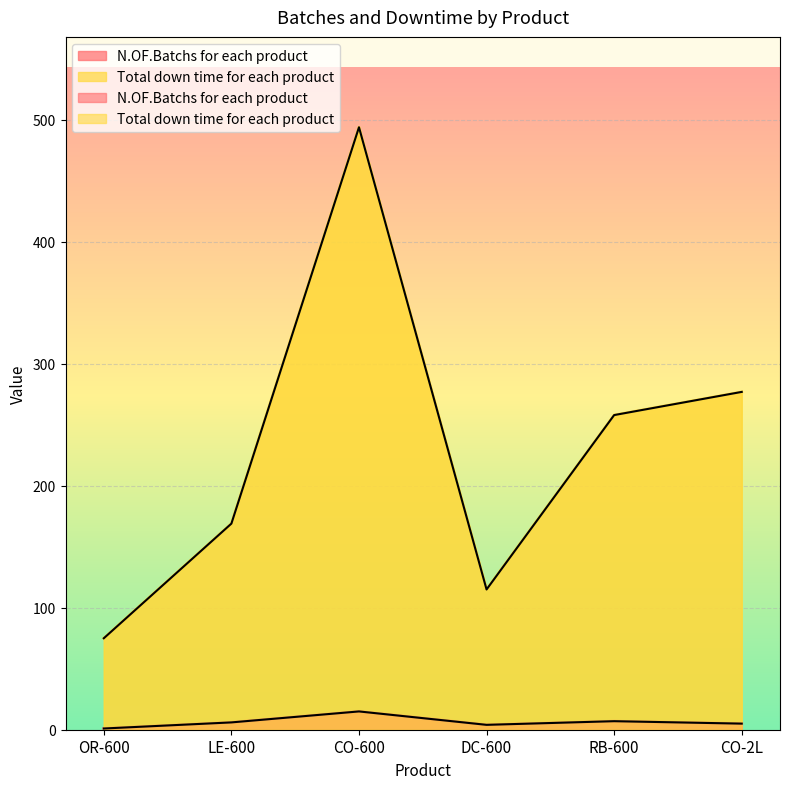

What is the difference between the second highest and minimum values in the Total down time for each product series?

202